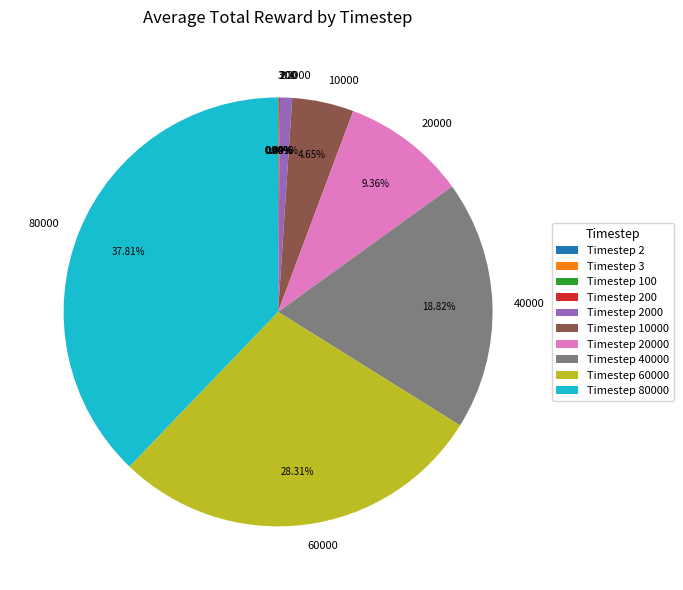

What is the largest slice in the pie chart?

80000